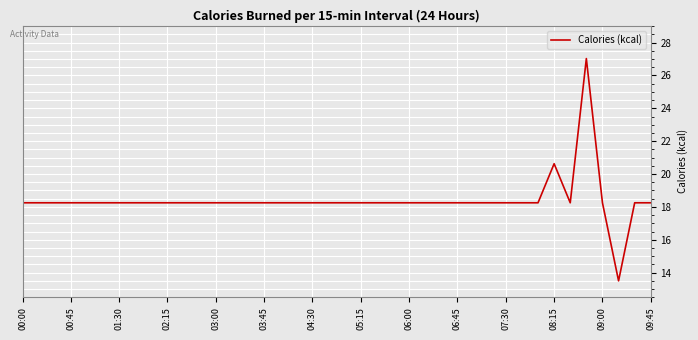

What is the greatest value displayed?

27.0